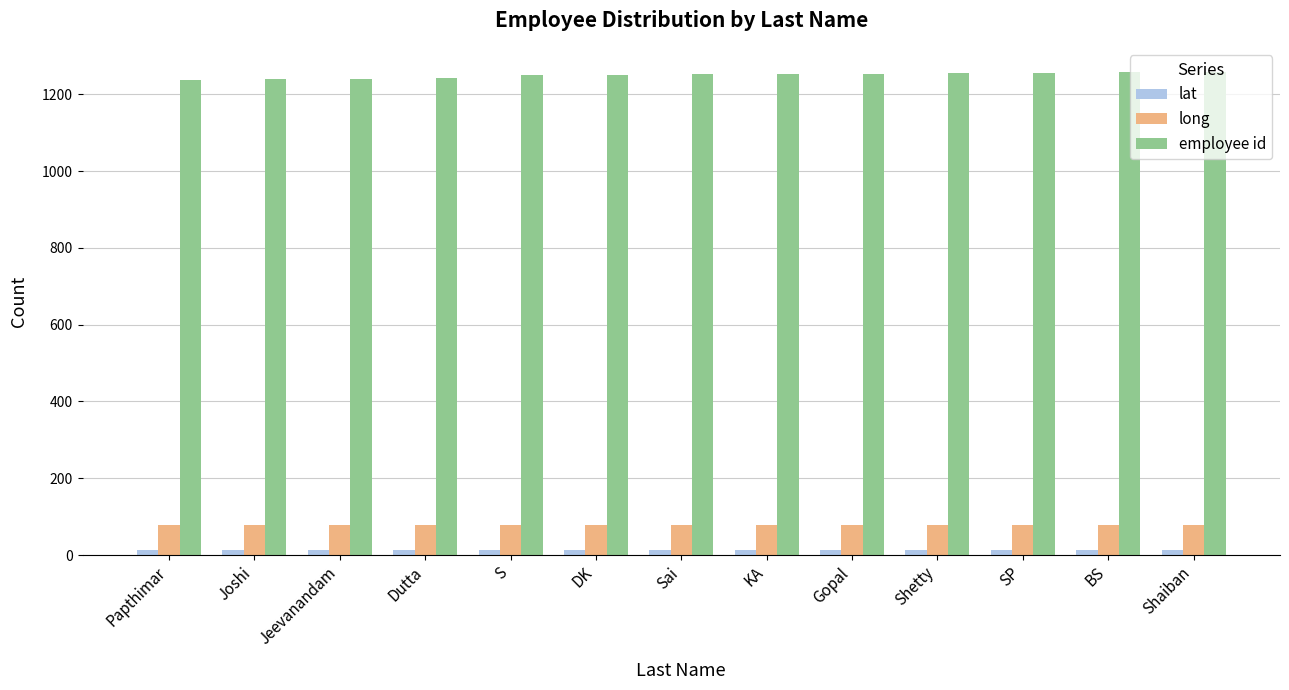

What is the maximum value shown in the chart?

1258.0